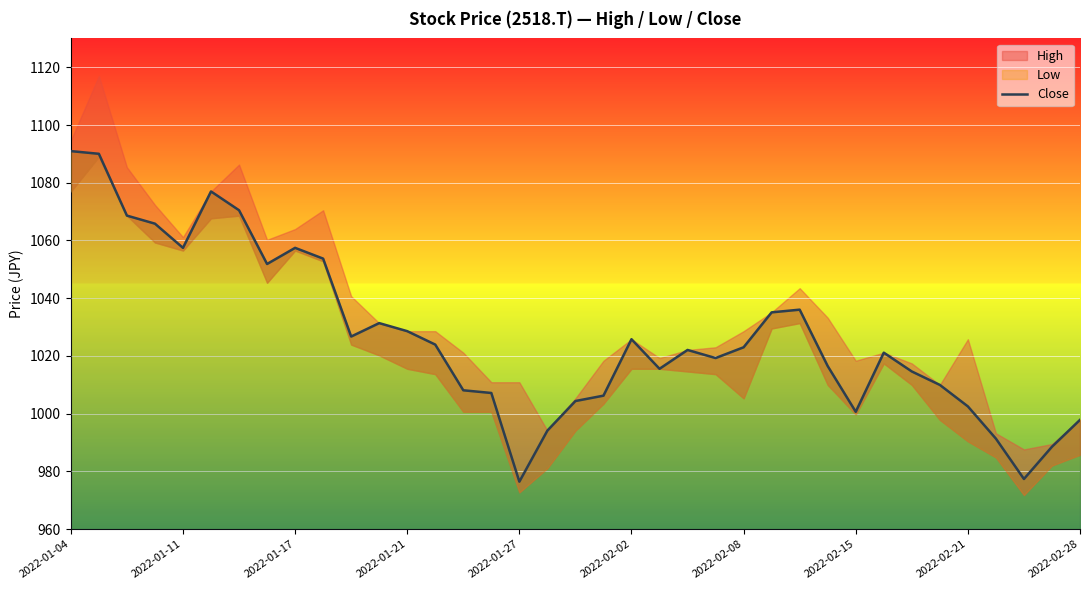

What is the sum of all values?

37988.1